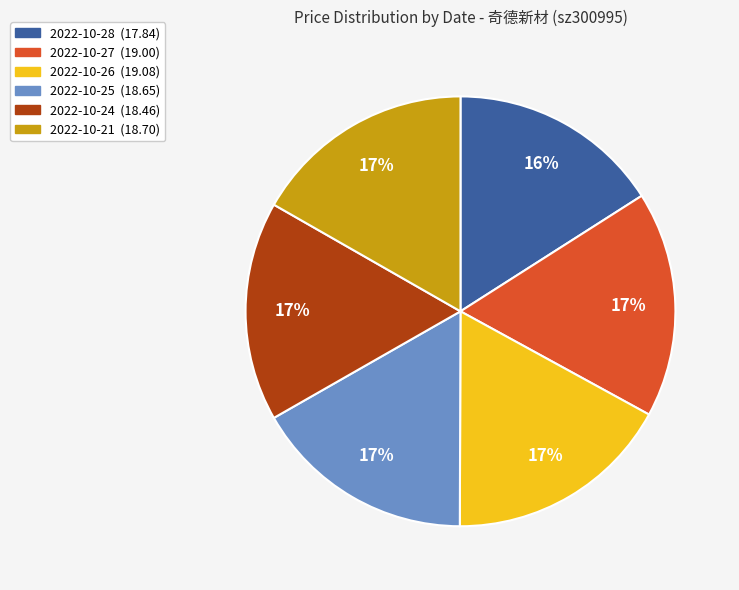

What percentage is the 2022-10-24 slice, to the nearest percent?

17%